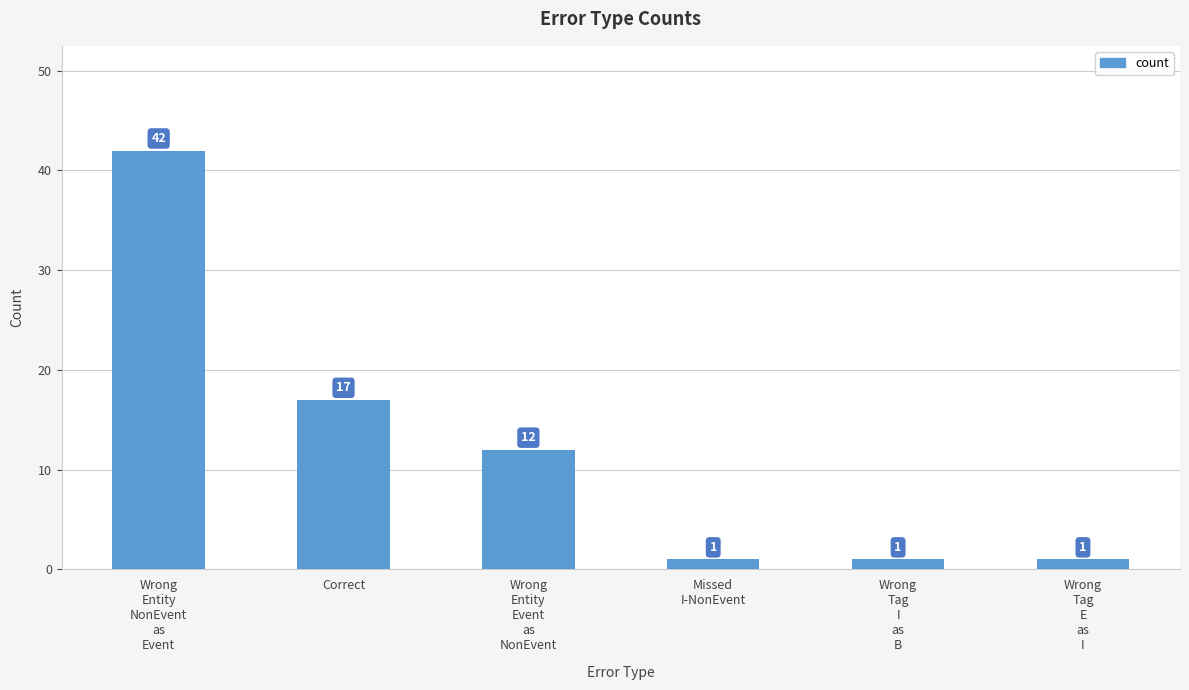

Reading left to right, list all the values displayed in this chart.

Wrong
Entity
NonEvent
as
Event=42	Correct=17	Wrong
Entity
Event
as
NonEvent=12	Missed
I-NonEvent=1	Wrong
Tag
I
as
B=1	Wrong
Tag
E
as
I=1